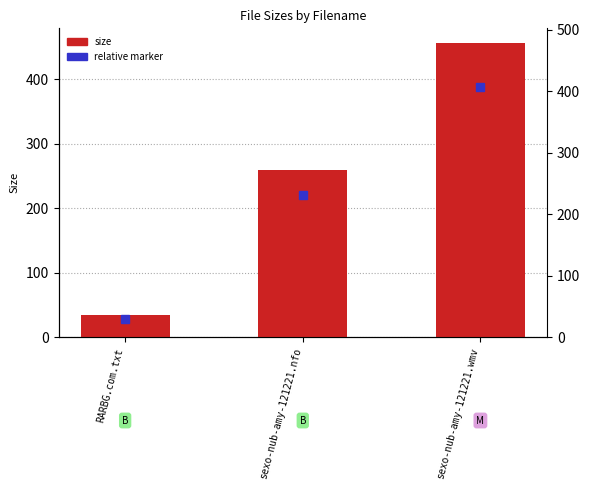

What is the ratio of the value at RARBG.com.txt to the value at sexo-nub-amy-121221.nfo?

0.1